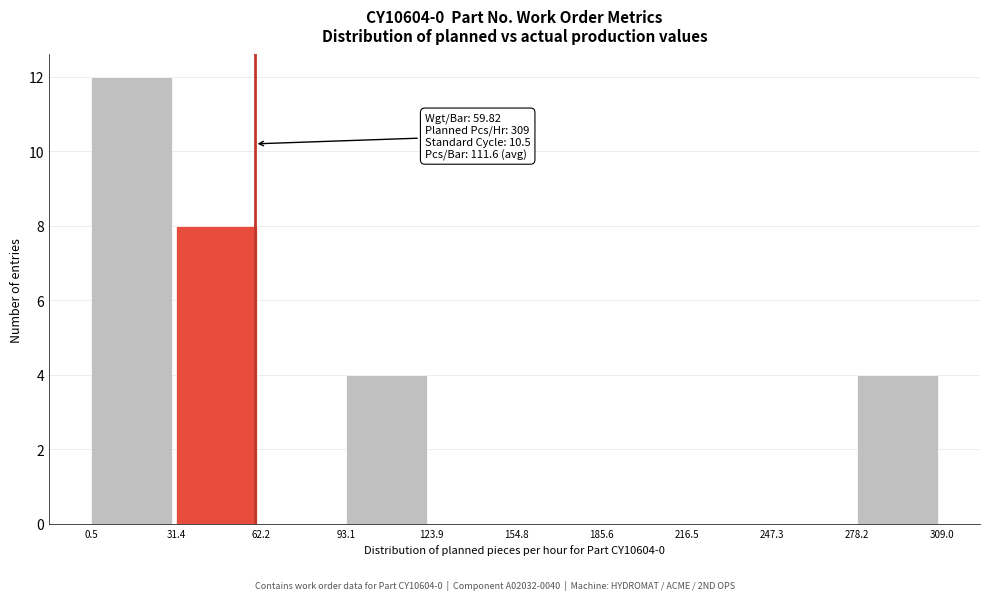

Which range on the x-axis has the tallest bar?

0.5 to 31.4